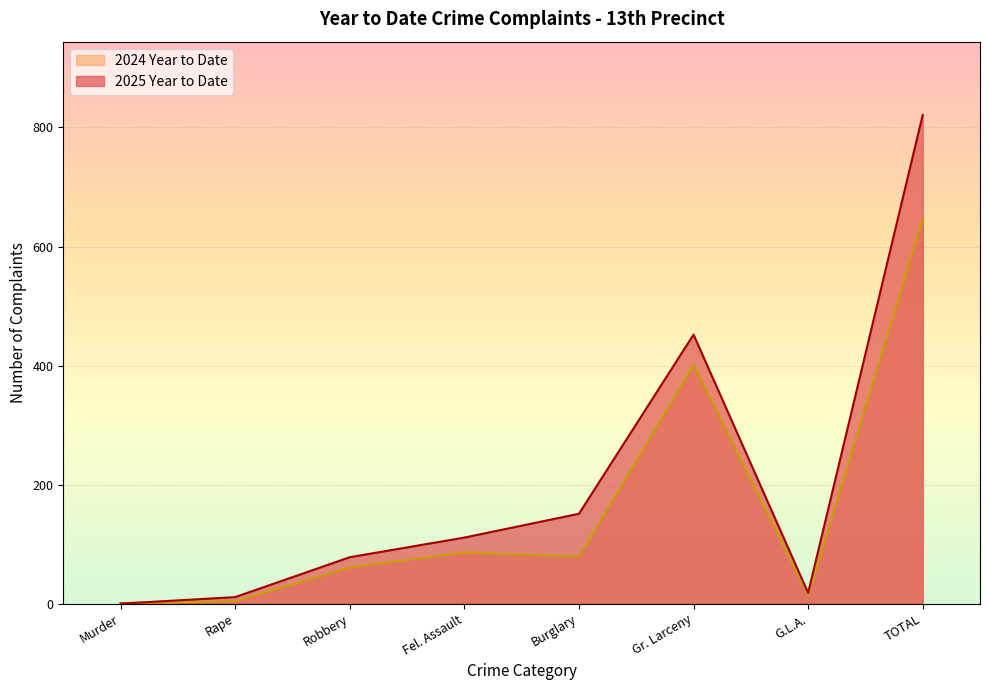

Which category has the lowest value in the 2024 Year to Date series?

Murder